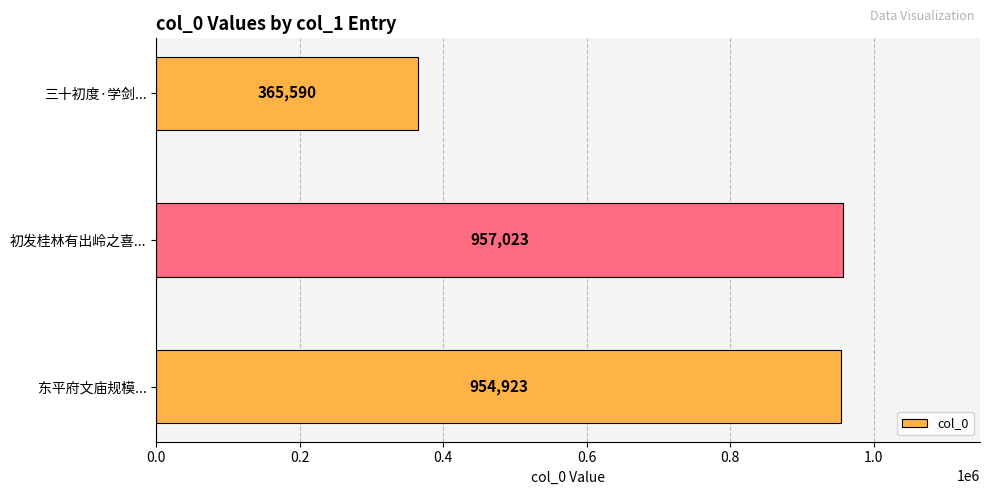

Rank the categories by value from highest to lowest.

初发桂林有出岭之喜..., 东平府文庙规模..., 三十初度·学剑...